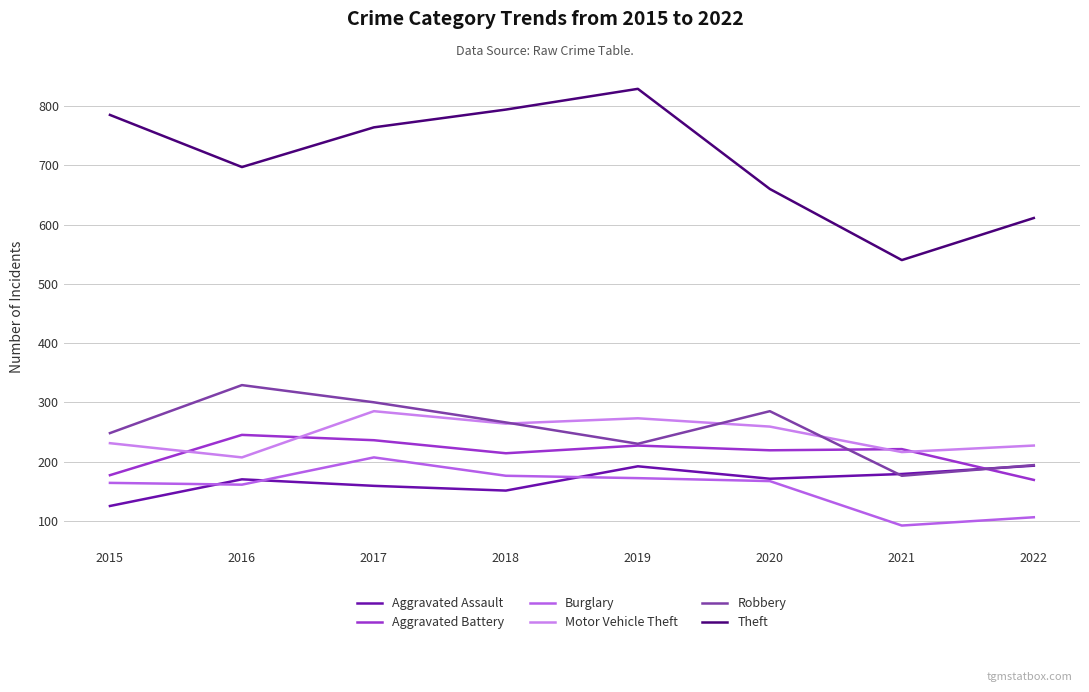

What is the maximum value for Theft?

829